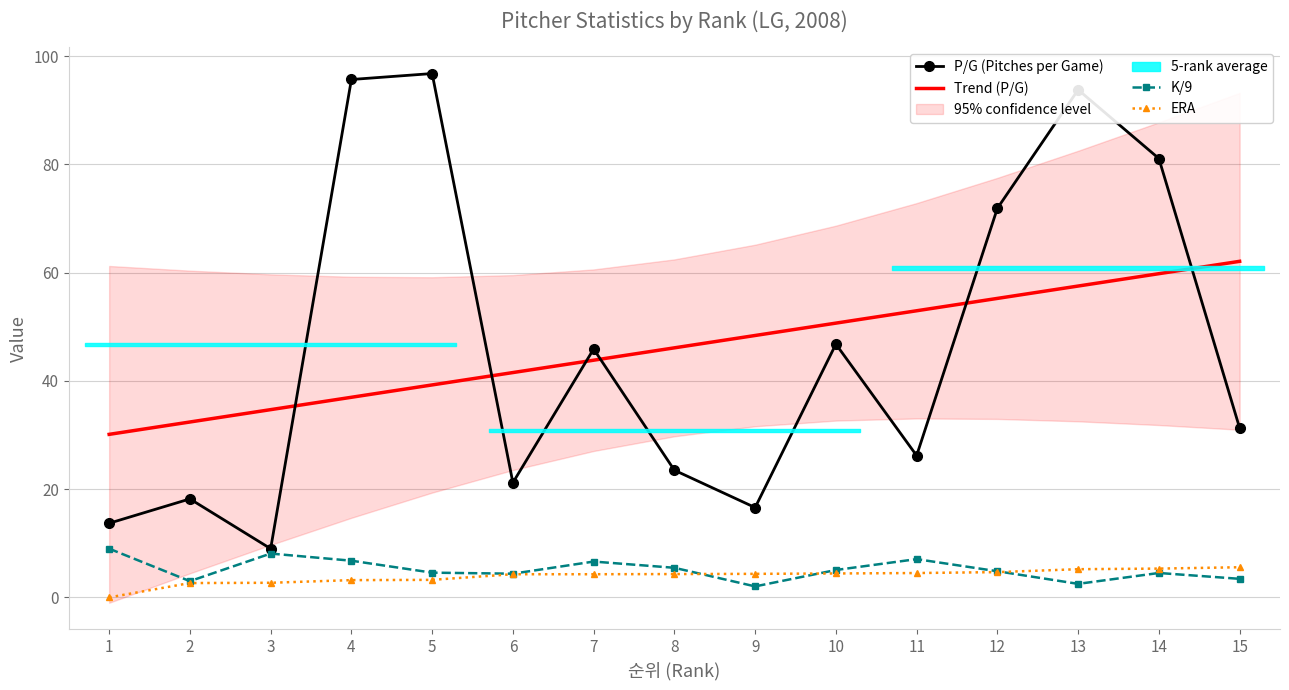

Reading left to right, transcribe all the data shown in this chart.

P/G (Pitches per Game): 1=13.7	2=18.2	3=9.0	4=95.7	5=96.8	6=21.2	7=45.9	8=23.5	9=16.6	10=46.8	11=26.2	12=71.9	13=93.8	14=81.1	15=31.3
Trend (P/G): 1=30.1	2=32.4	3=34.7	4=37.0	5=39.3	6=41.5	7=43.8	8=46.1	9=48.4	10=50.7	11=53.0	12=55.2	13=57.5	14=59.8	15=62.1
K/9: 1=9.0	2=3.0	3=8.1	4=6.8	5=4.6	6=4.4	7=6.6	8=5.5	9=2.0	10=5.1	11=7.1	12=4.8	13=2.5	14=4.5	15=3.4
ERA: 1=0.0	2=2.6	3=2.7	4=3.2	5=3.2	6=4.3	7=4.3	8=4.3	9=4.3	10=4.4	11=4.5	12=4.7	13=5.2	14=5.3	15=5.6